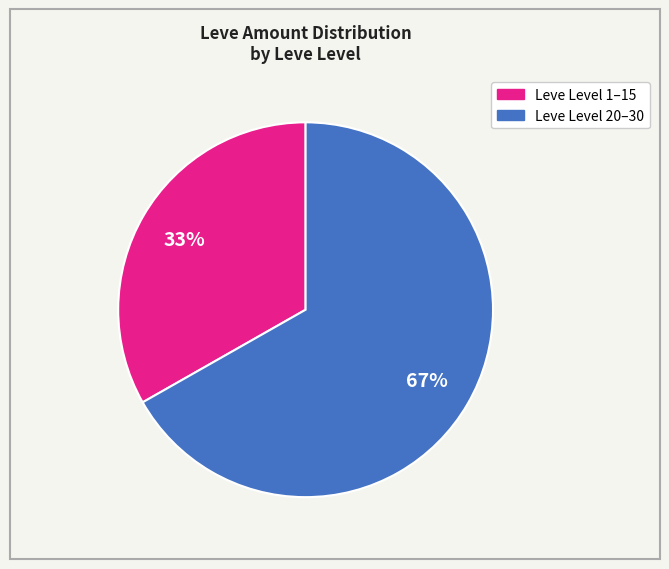

Does any single category account for the majority?

Yes